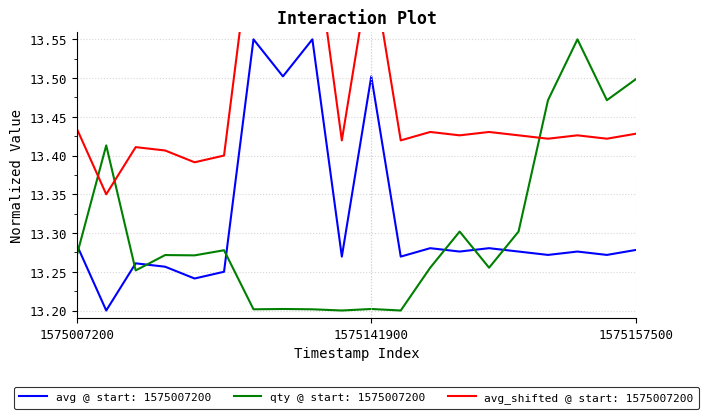

Which series ends up on top after the final intersection of qty @ start: 1575007200 and avg @ start: 1575007200?

qty @ start: 1575007200